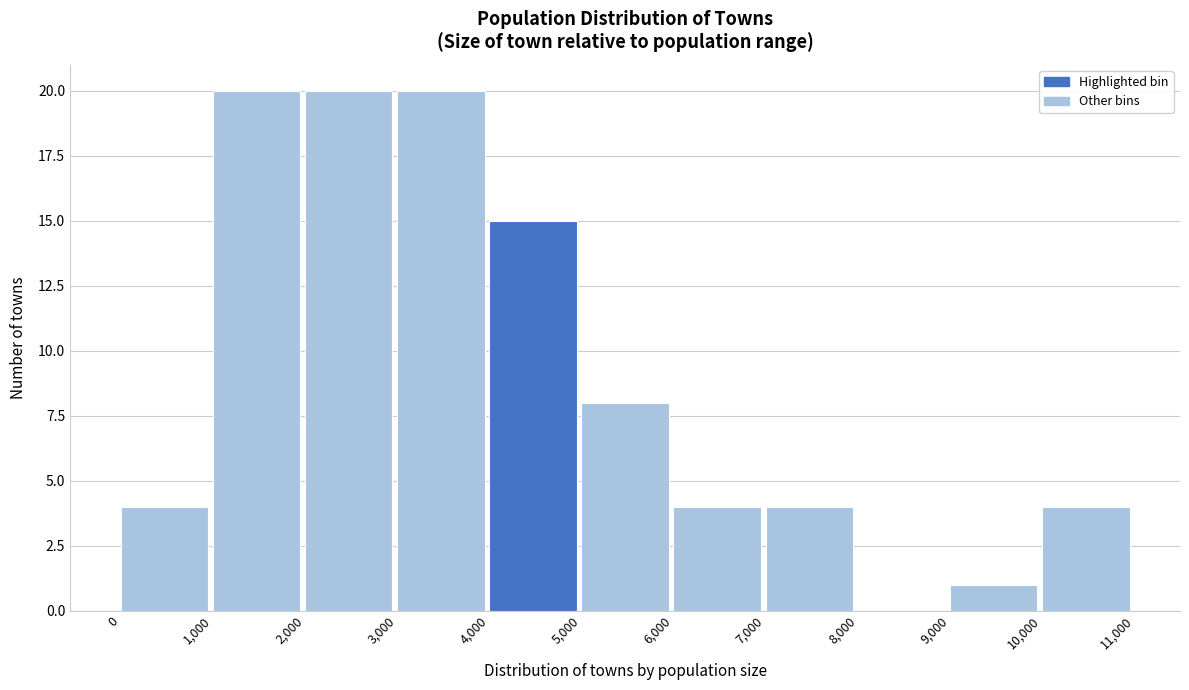

How tall is the bar that spans 5,000 to 6,000 on the x-axis? The values are not printed on the chart, so give them approximately, as read against the axis.

8